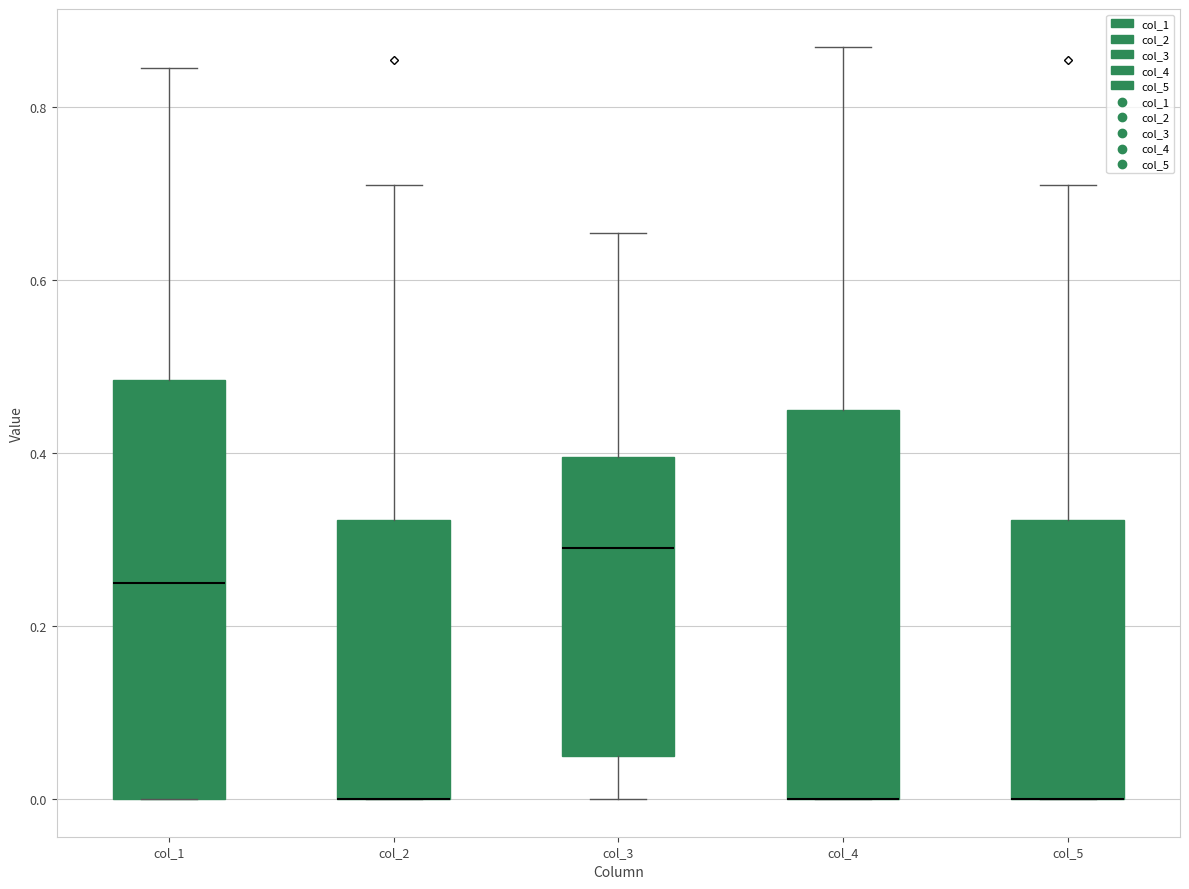

Reading left to right, transcribe this box plot: for each box, give where its median line is, the range the box spans, and where its two whiskers end, as read against the y-axis. The values are not printed on the chart, so give them approximately, as read against the axis.

col_1: median 0.26, box 0.00 to 0.48, whiskers 0.00 to 0.84
col_2: median 0.00 (drawn on the box's lower edge), box 0.00 to 0.32, whiskers 0.00 to 0.72
col_3: median 0.30, box 0.06 to 0.40, whiskers 0.00 to 0.66
col_4: median 0.00 (drawn on the box's lower edge), box 0.00 to 0.46, whiskers 0.00 to 0.88
col_5: median 0.00 (drawn on the box's lower edge), box 0.00 to 0.32, whiskers 0.00 to 0.72